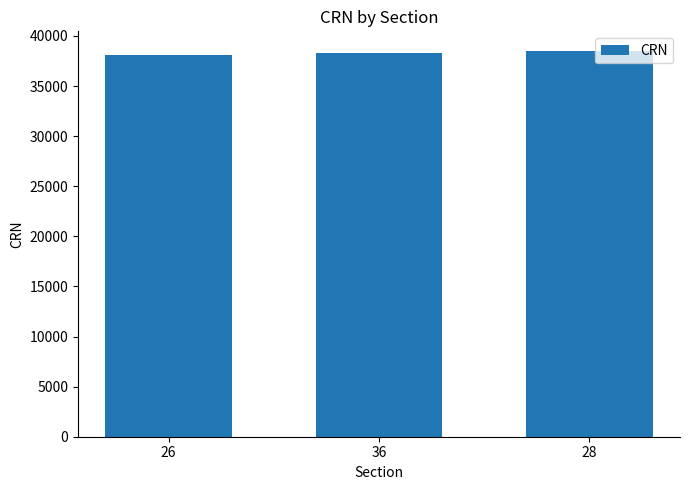

What is the sum of the values at 36 and 26?

76441